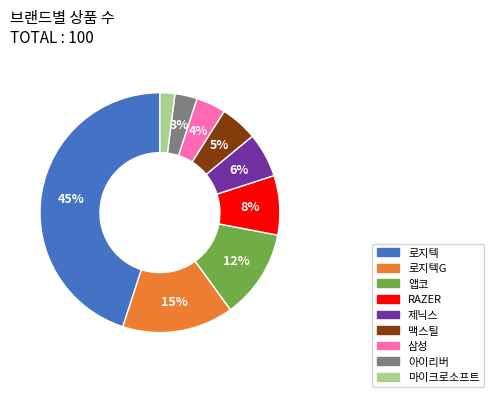

Which slice is the largest?

로지텍